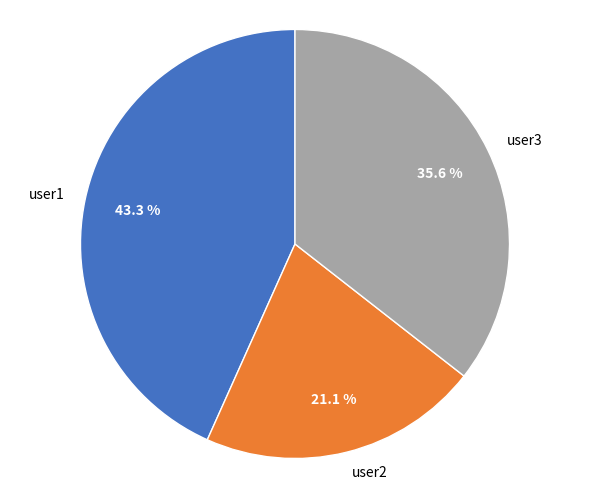

Which slice is the largest?

user1